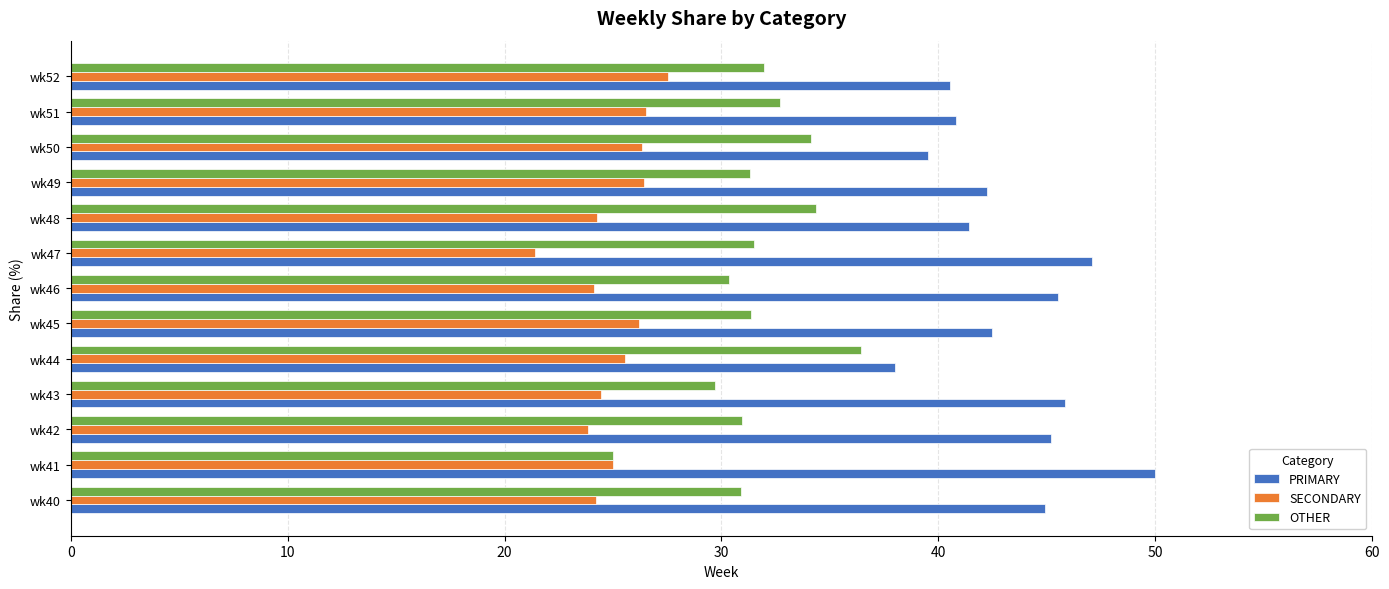

What is the difference between the PRIMARY values at wk45 and wk50?

2.9